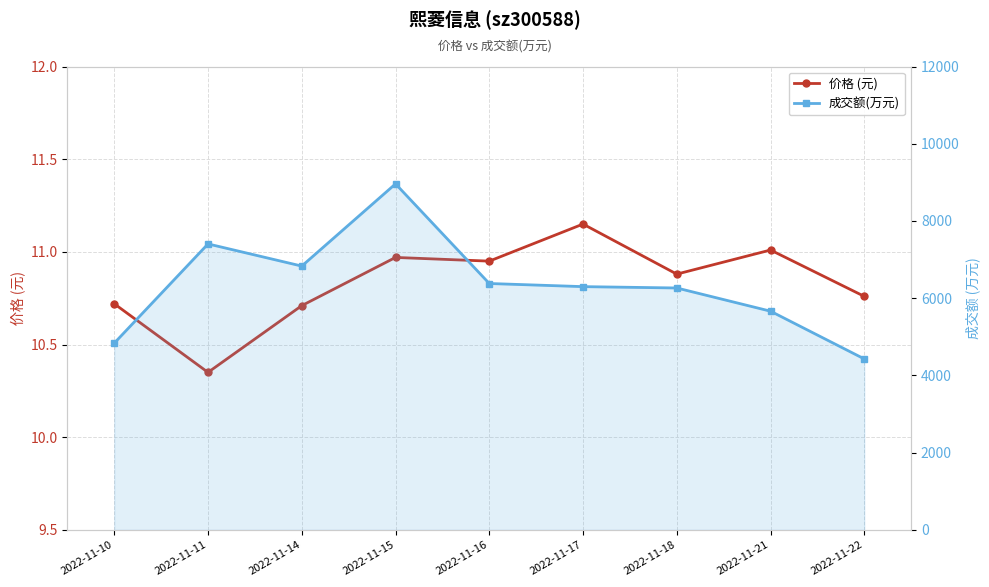

Does the chart display data point markers on the line(s)?

Yes